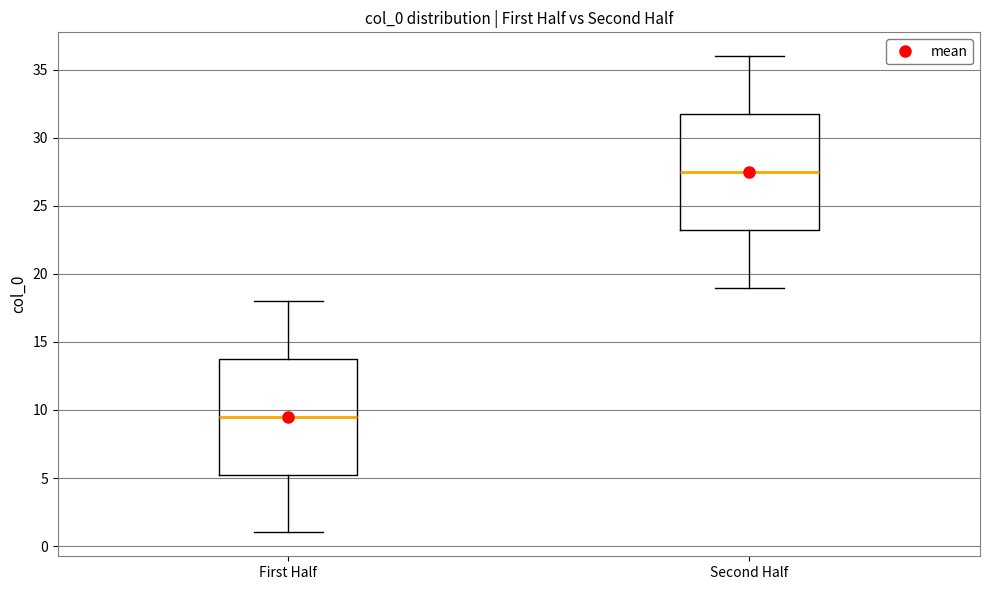

Reading left to right, read every box against the y-axis: the position of its median line, the range the box covers, and the ends of its whiskers. The values are not printed on the chart, so give them approximately, as read against the axis.

First Half: median 9.5, box 5.5 to 14.0, whiskers 1.0 to 18.0
Second Half: median 27.5, box 23.5 to 32.0, whiskers 19.0 to 36.0